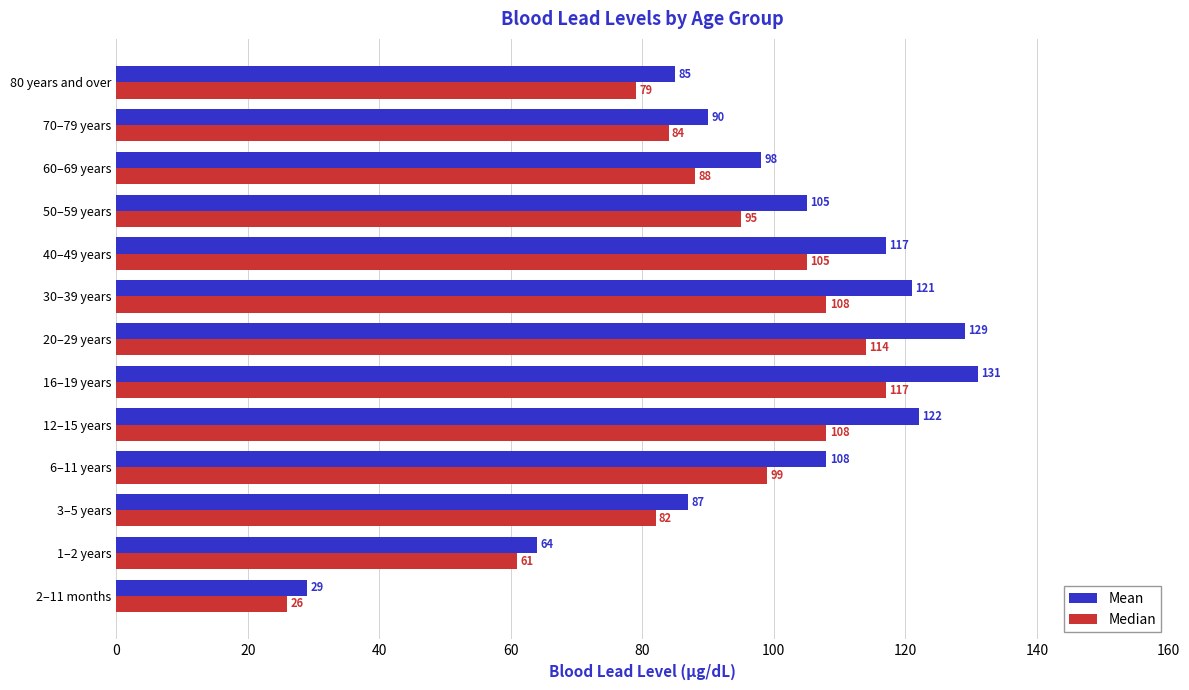

The value of Median at 70–79 years is 84. True or false?

True